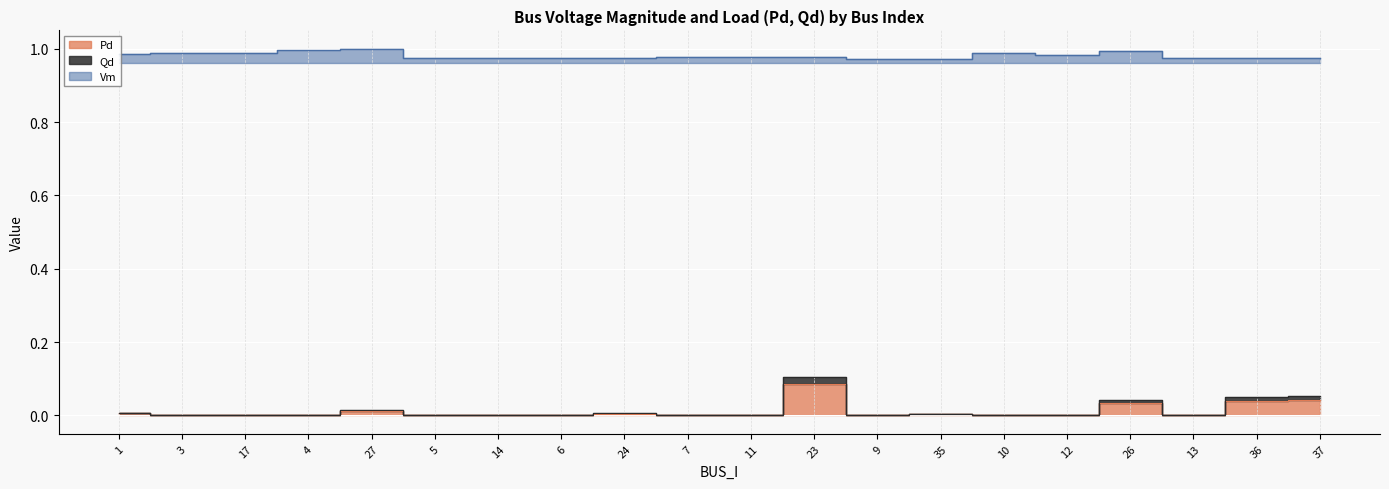

Is the value of Vm at 5 greater than the value of Qd at 6?

Yes